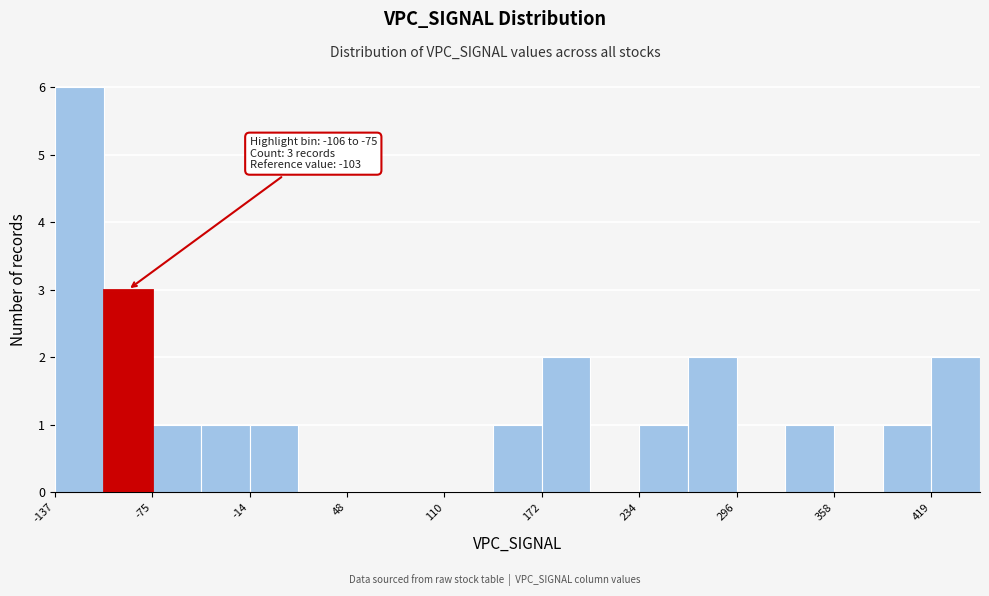

Read against the x-axis, roughly where is the centre of the tallest bar?

-120